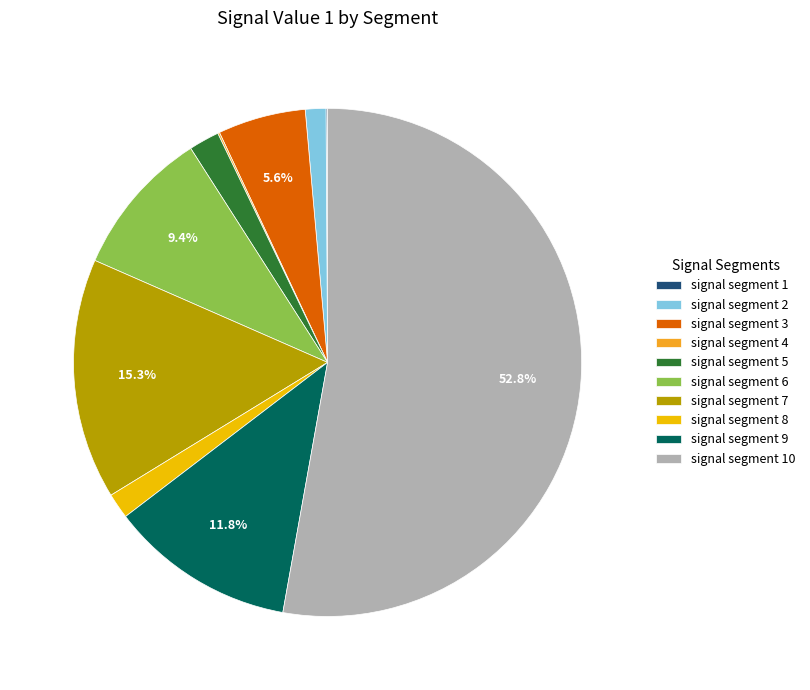

How much of the chart is everything except signal segment 9?

88.2%